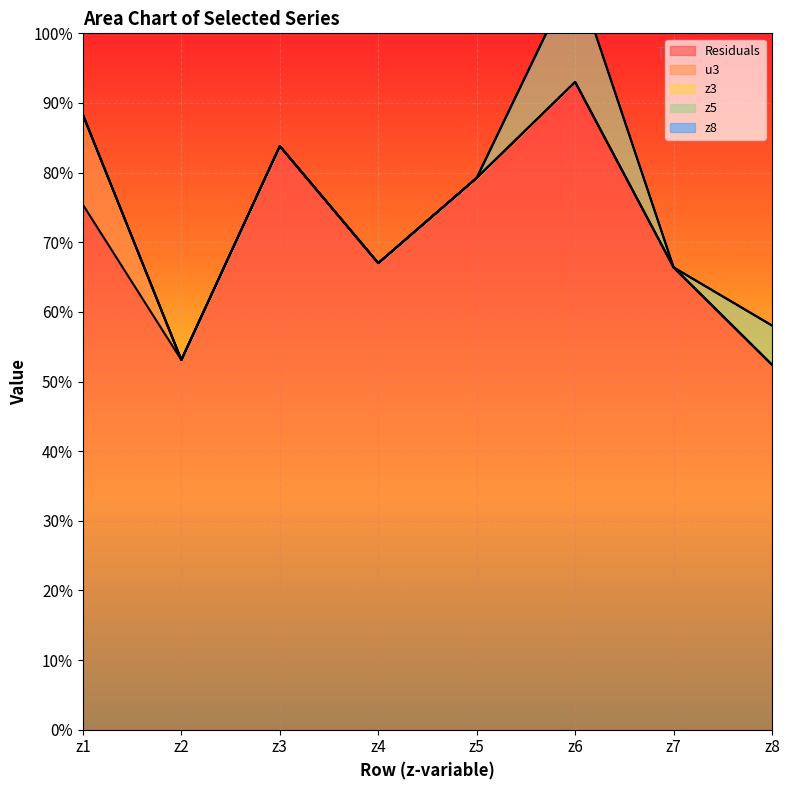

List the series in order of their peak value, highest first.

Residuals, z5, u3, z3, z8